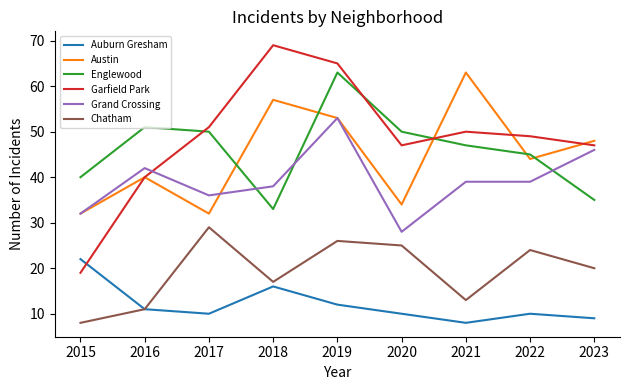

What is the average value of the Englewood series?

46